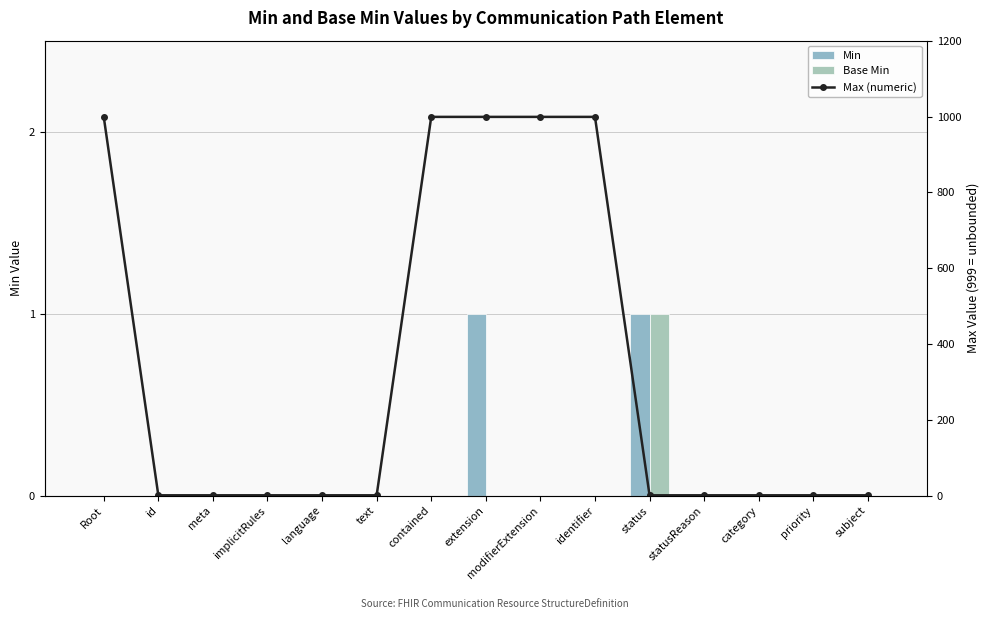

At which label is Base Min closest to 0?

Root